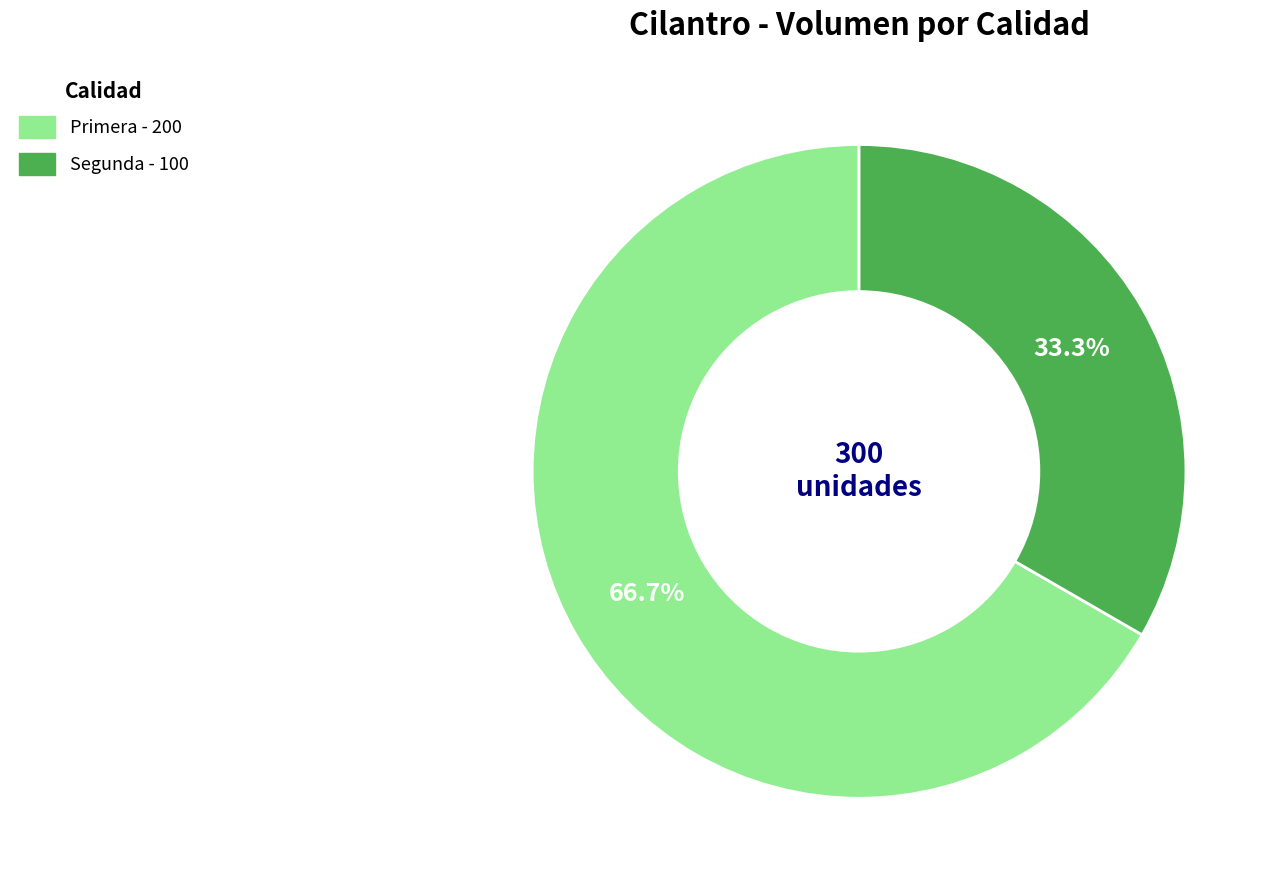

To the nearest percent, what portion does Segunda represent?

33%